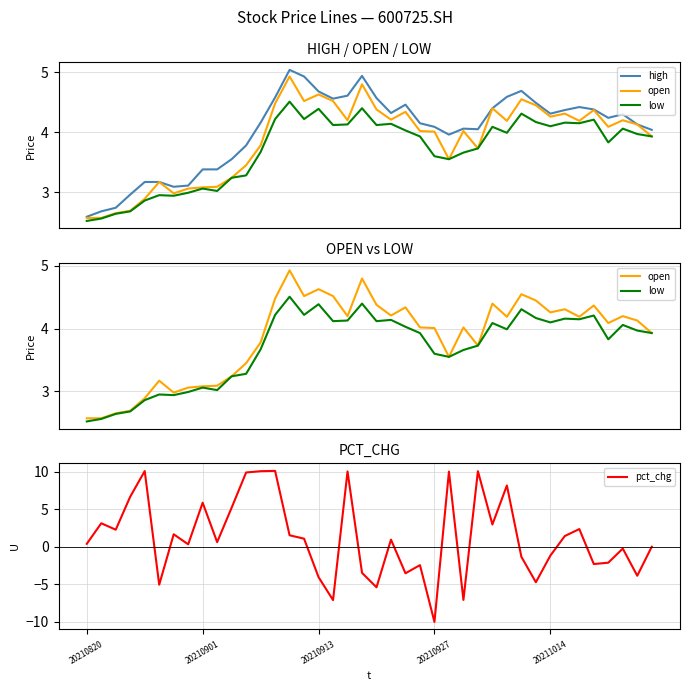

Which has a higher value, 27 or 29?

29